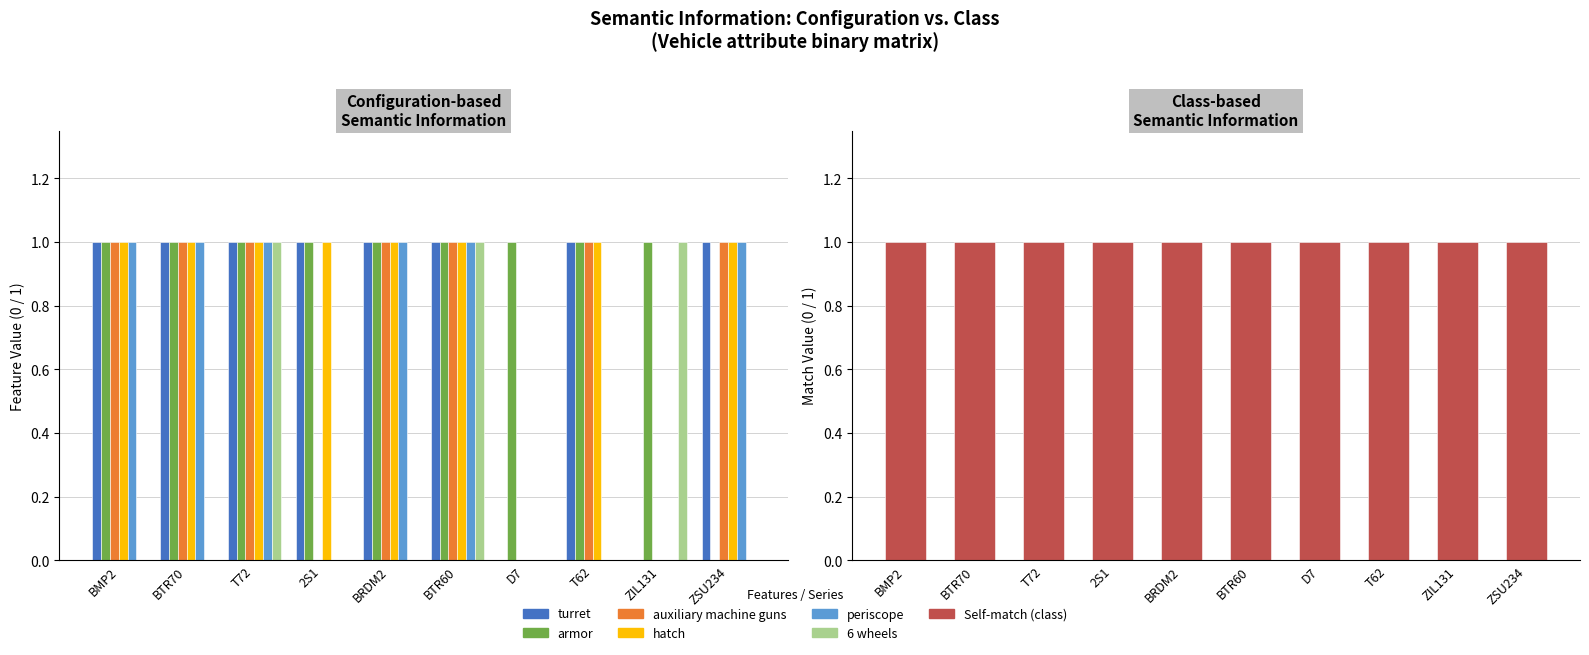

What is the difference between the second highest and second lowest values in the 6 wheels series?

1